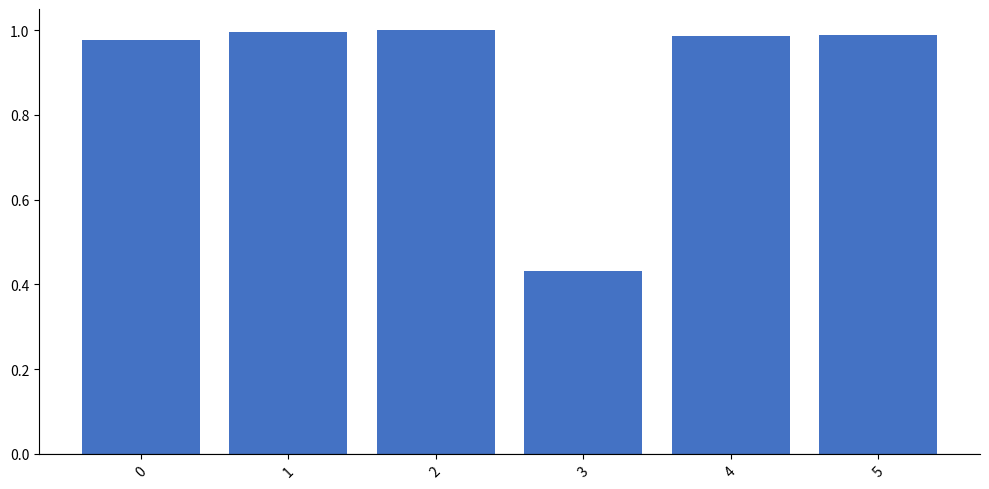

The value at 1 is 1.0. True or false?

True